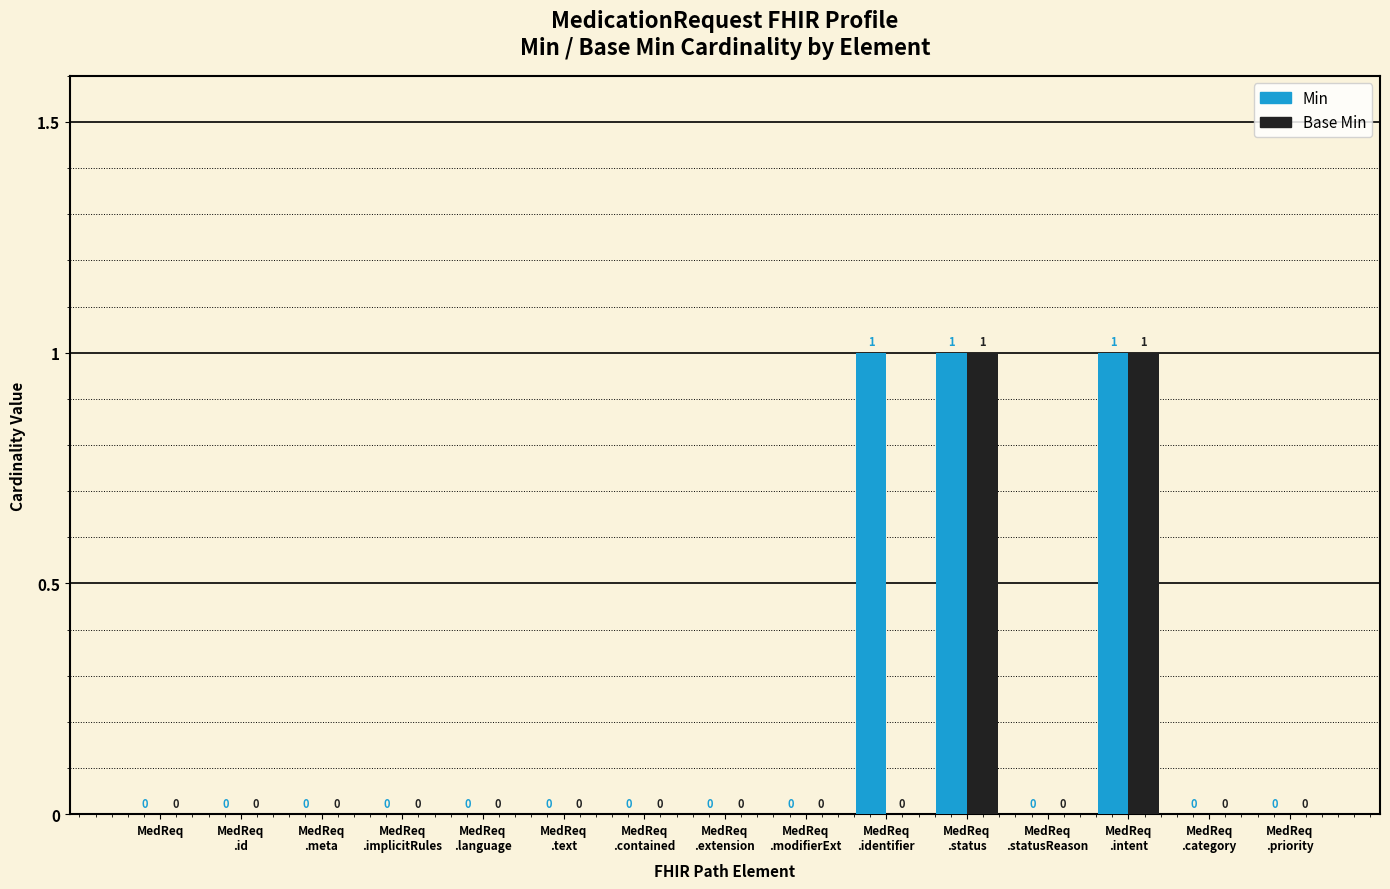

Reading left to right, extract all data points from this chart.

Min: 0	0	0	0	0	0	0	0	0	1	1	0	1	0	0
Base Min: 0	0	0	0	0	0	0	0	0	0	1	0	1	0	0